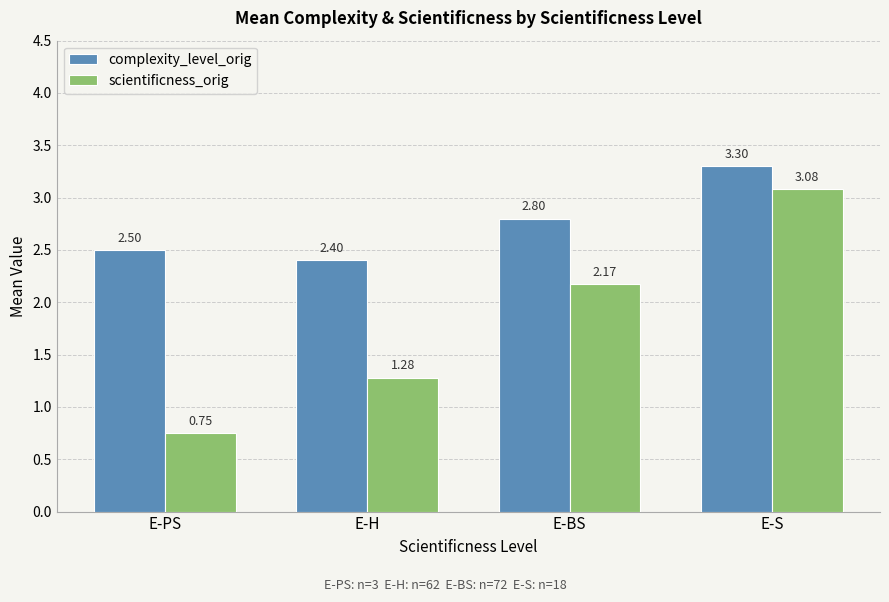

Which series changed the most between E-PS and E-S?

scientificness_orig